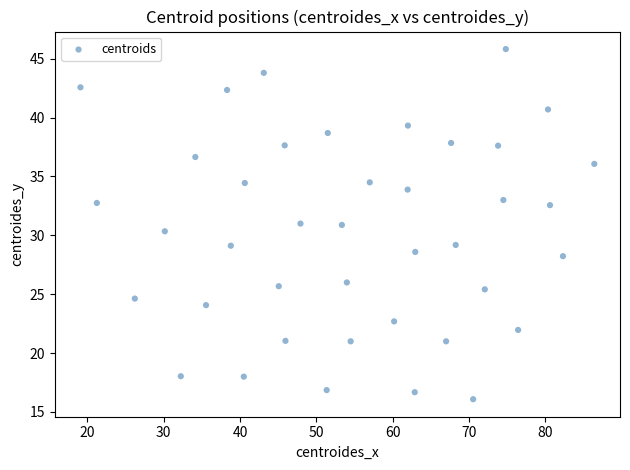

What is the range of Y values (max minus min)?

29.7